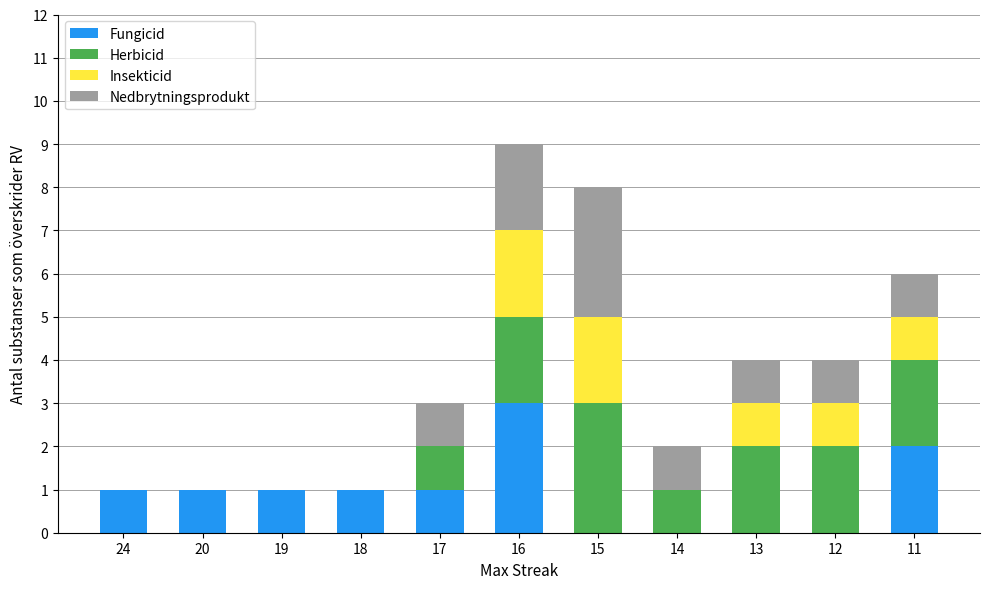

At which category is the sum across all series the highest?

16